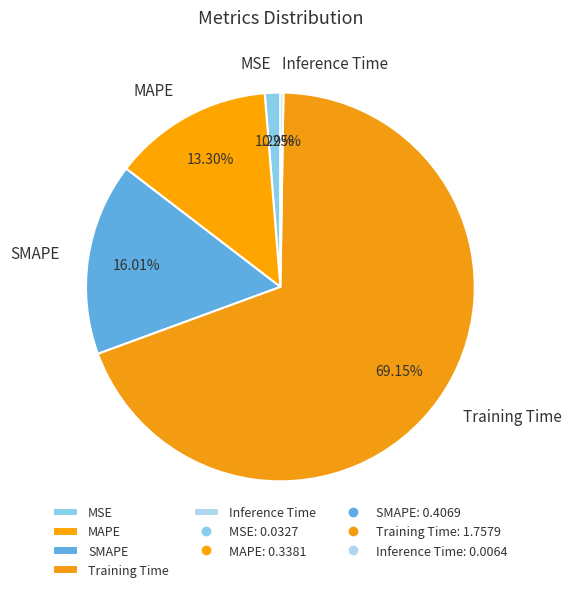

What is the largest slice in the pie chart?

Training Time